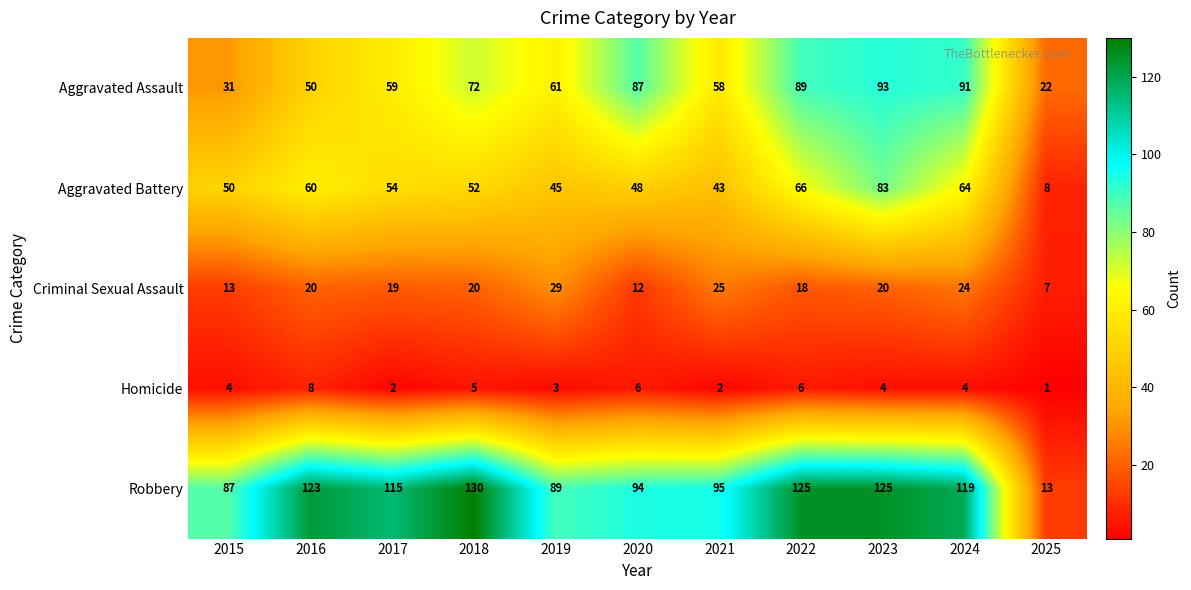

At which label does Aggravated Assault first exceed 61?

2018